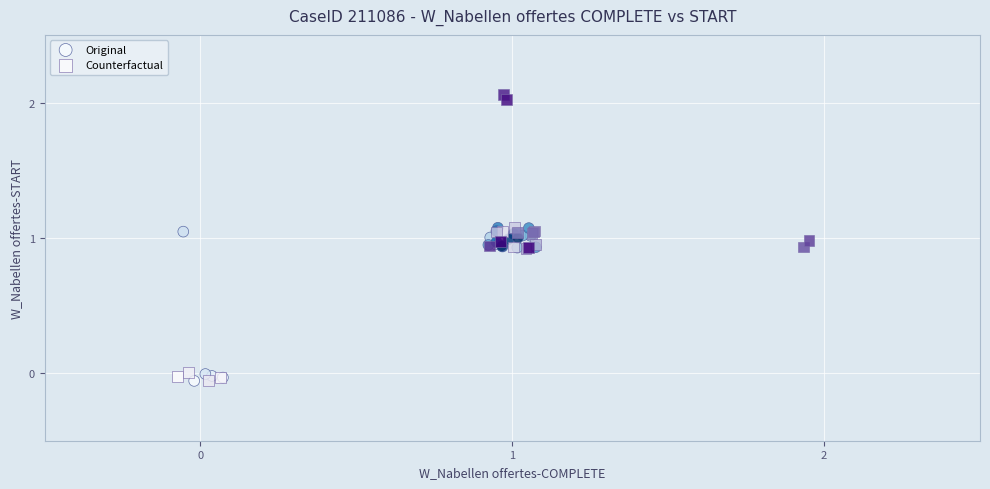

Which series has the largest Y range (max minus min)?

Counterfactual